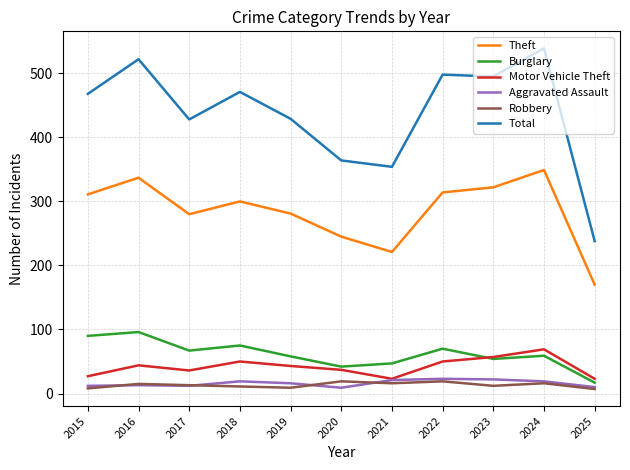

What is the smallest value displayed?

7